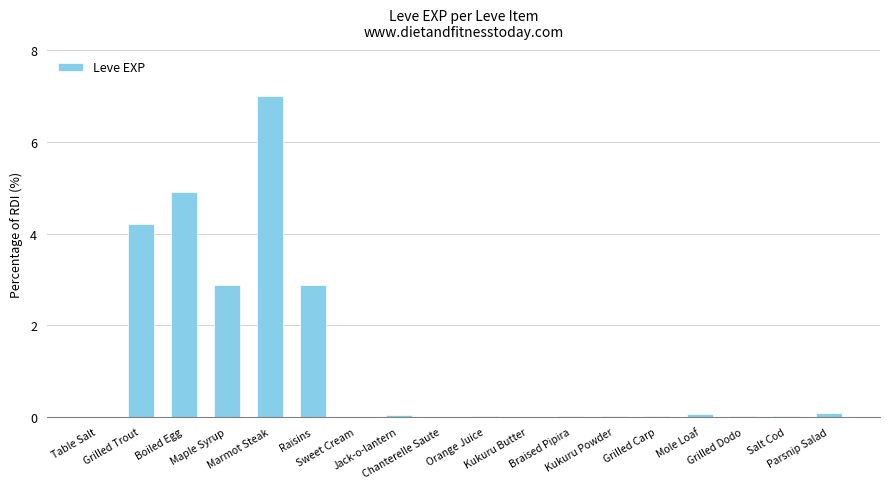

What is the greatest value displayed?

7.0